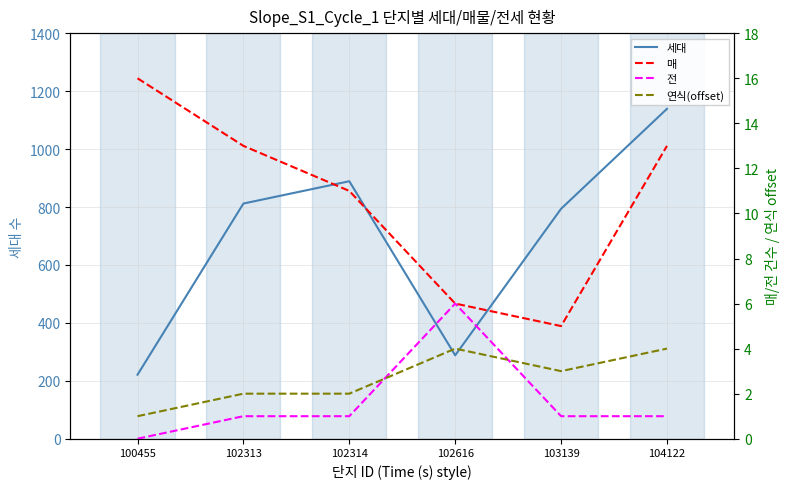

What is the value of the 세대 point at the 2nd from the left?

812